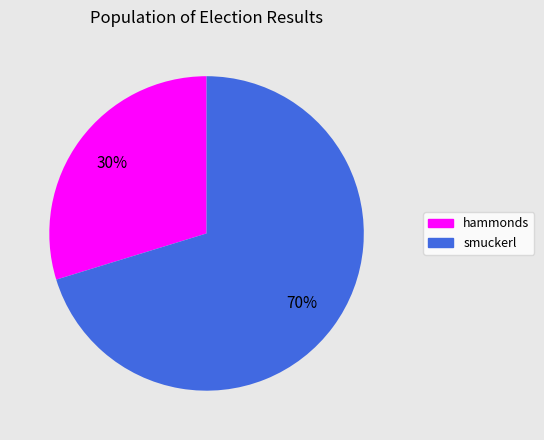

To the nearest percent, what portion does smuckerl represent?

70%